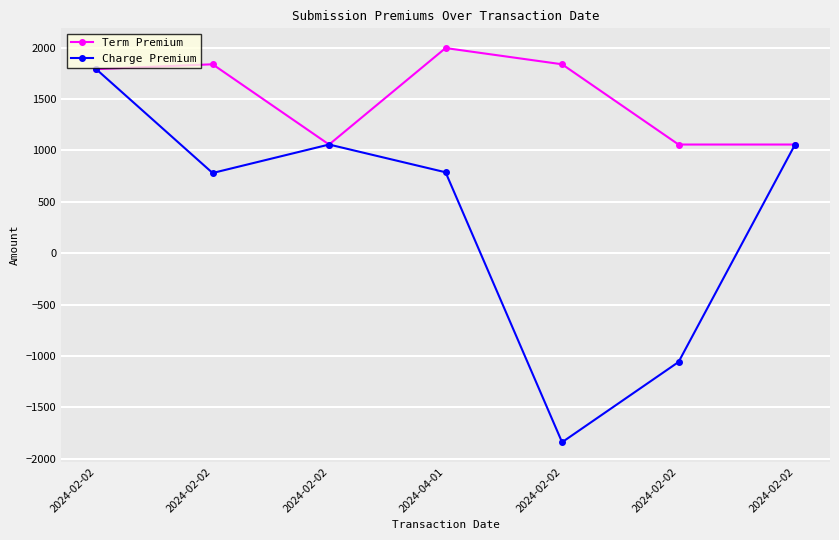

Which series has the widest spread of values?

Charge Premium